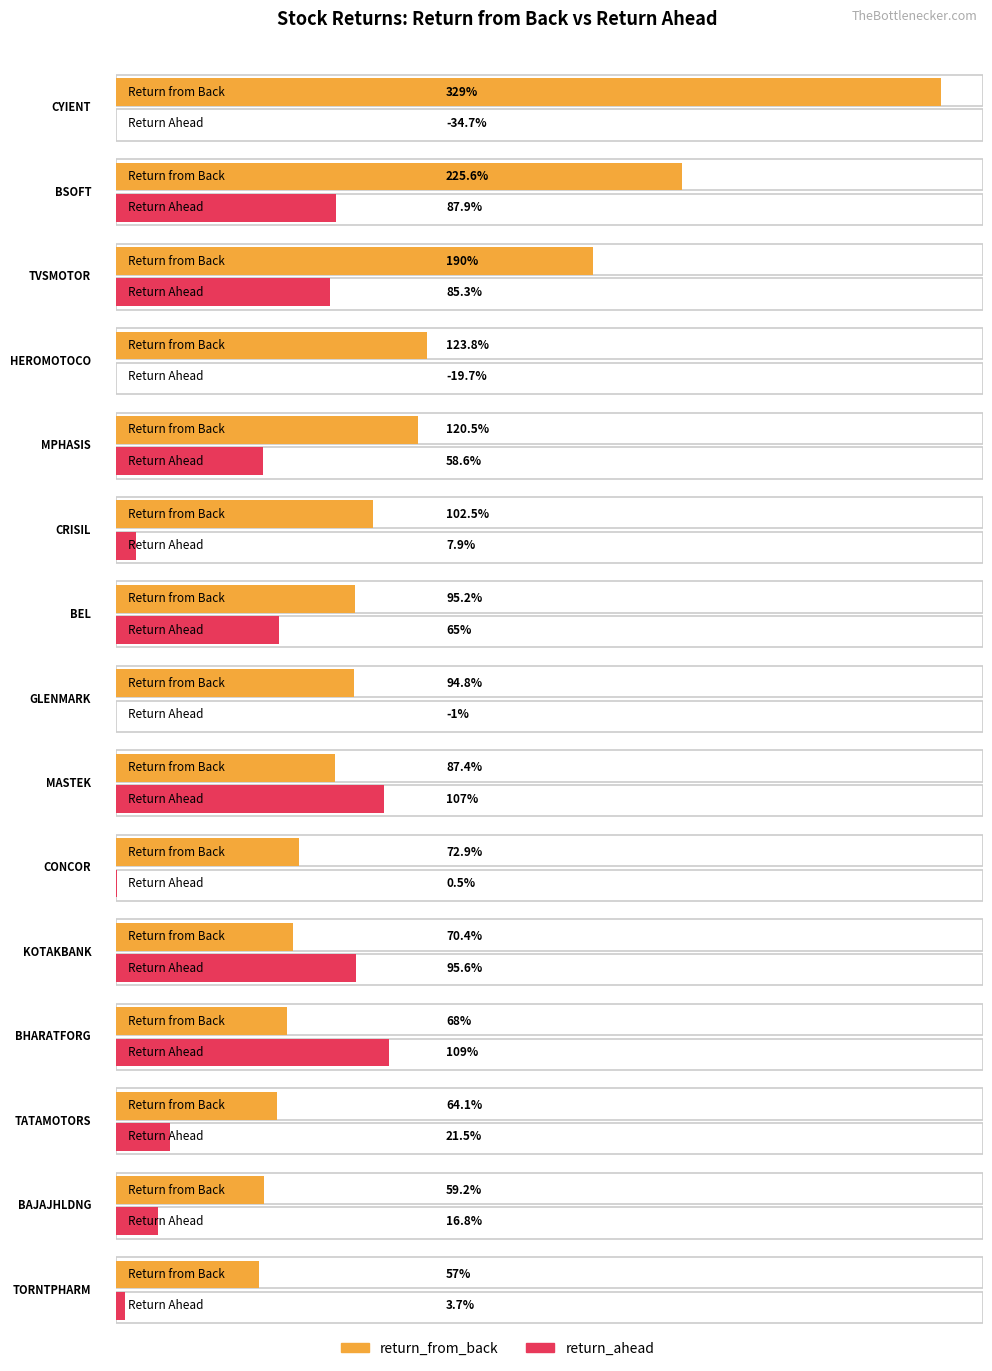

Reading left to right, list all the values displayed in this chart.

return_from_back: CYIENT=329.0	BSOFT=225.6	TVSMOTOR=190.0	HEROMOTOCO=123.8	MPHASIS=120.5	CRISIL=102.5	BEL=95.2	GLENMARK=94.8	MASTEK=87.4	CONCOR=72.9	KOTAKBANK=70.4	BHARATFORG=68.0	TATAMOTORS=64.1	BAJAJHLDNG=59.2	TORNTPHARM=57.0
return_ahead: CYIENT=-34.7	BSOFT=87.9	TVSMOTOR=85.3	HEROMOTOCO=-19.7	MPHASIS=58.6	CRISIL=7.9	BEL=65.0	GLENMARK=-1.0	MASTEK=107.0	CONCOR=0.5	KOTAKBANK=95.6	BHARATFORG=109.0	TATAMOTORS=21.5	BAJAJHLDNG=16.8	TORNTPHARM=3.7